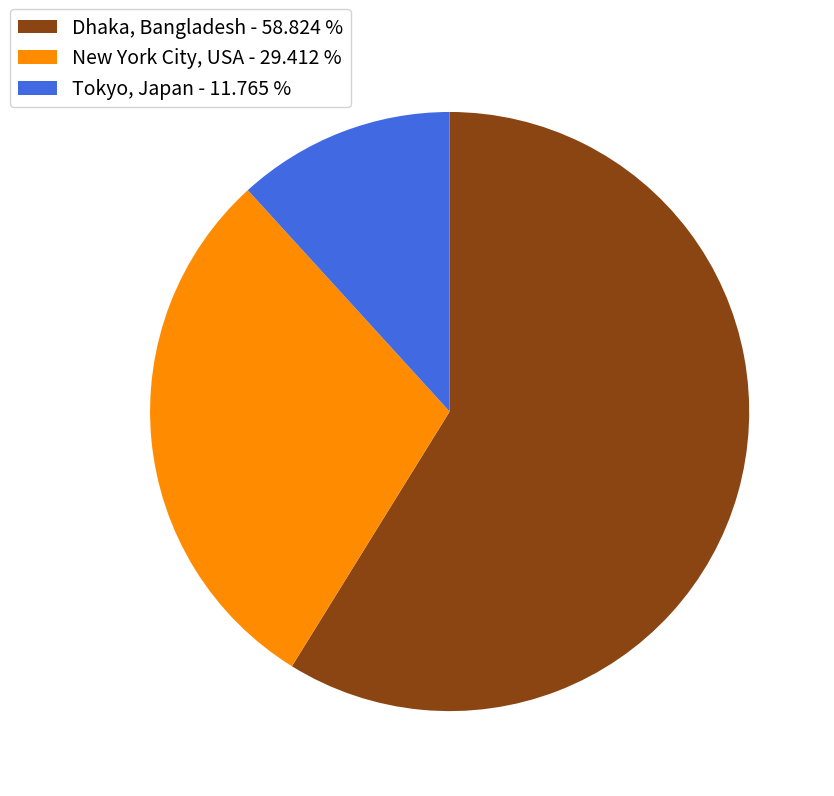

Between Dhaka, Bangladesh and Tokyo, Japan, which is larger?

Dhaka, Bangladesh